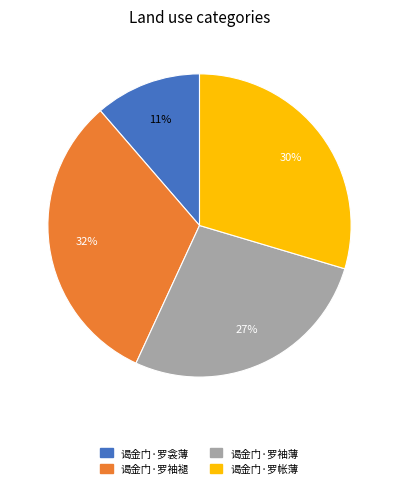

To the nearest percent, what is the average slice percentage?

25%